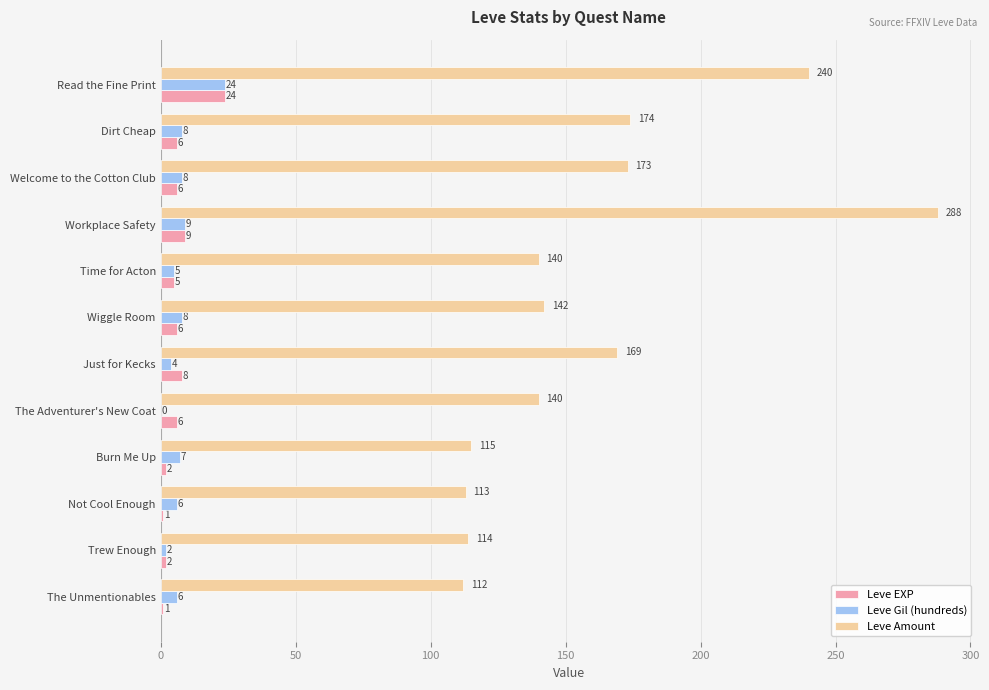

Which series changed the most between Wiggle Room and Read the Fine Print?

Leve Amount